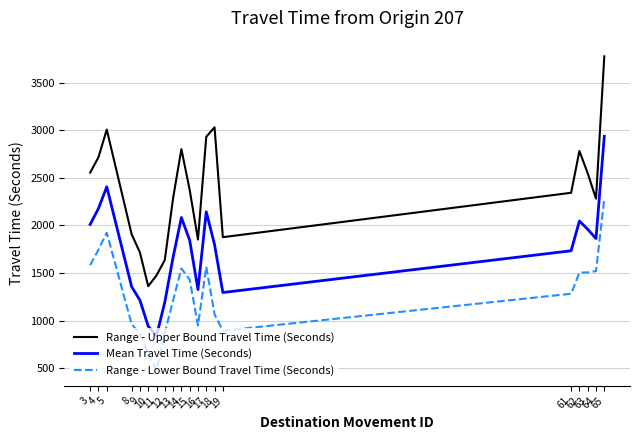

Rank the series by their average value, from highest to lowest.

Range - Upper Bound Travel Time (Seconds), Mean Travel Time (Seconds), Range - Lower Bound Travel Time (Seconds)